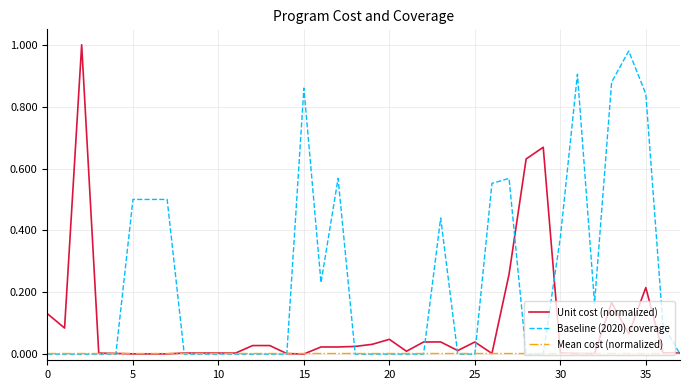

What are all the series names shown in the legend?

Unit cost (normalized), Baseline (2020) coverage, Mean cost (normalized)